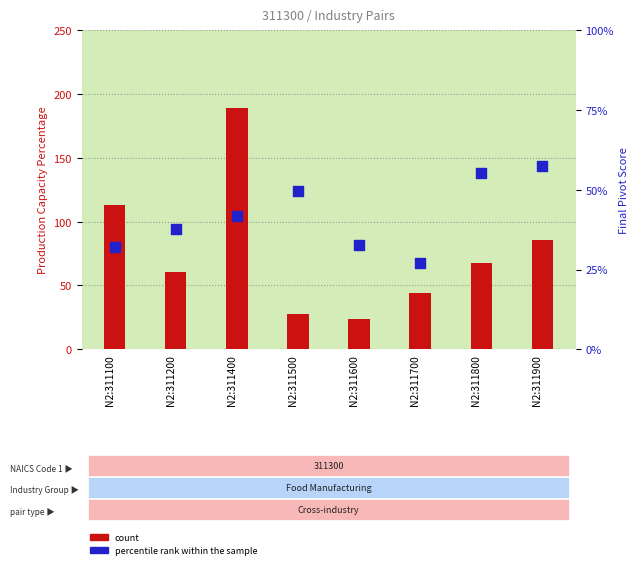

What are all the series names shown in the legend?

count, percentile rank within the sample